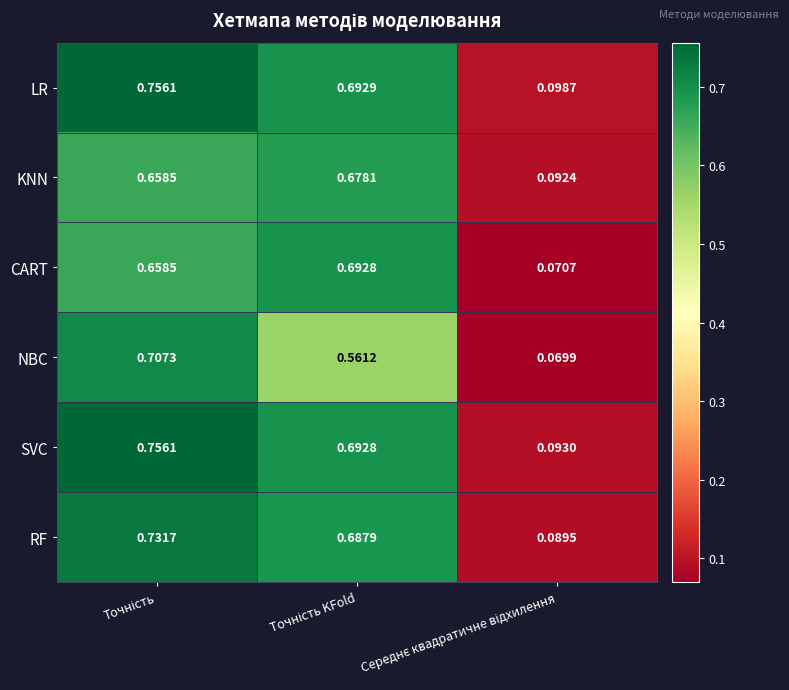

Which series has the largest range (max minus min)?

SVC